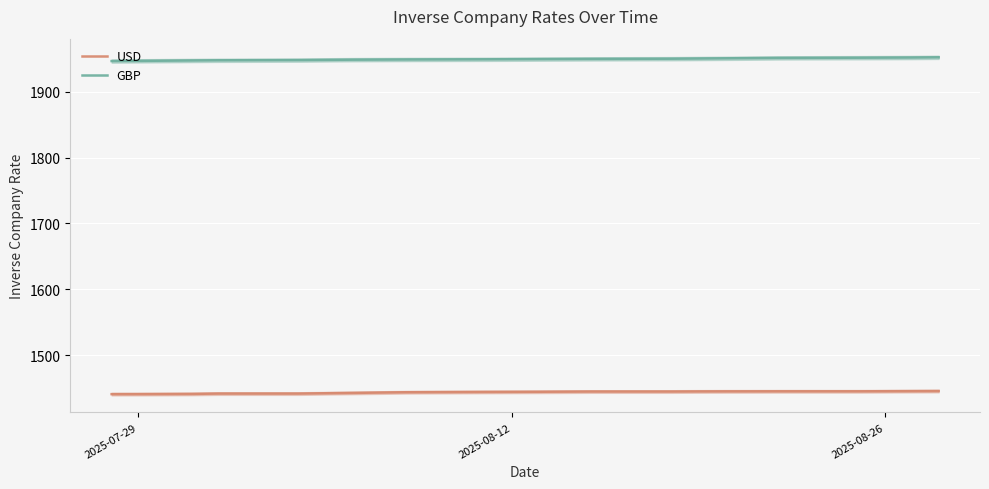

What is the lowest value of the GBP series?

1946.7